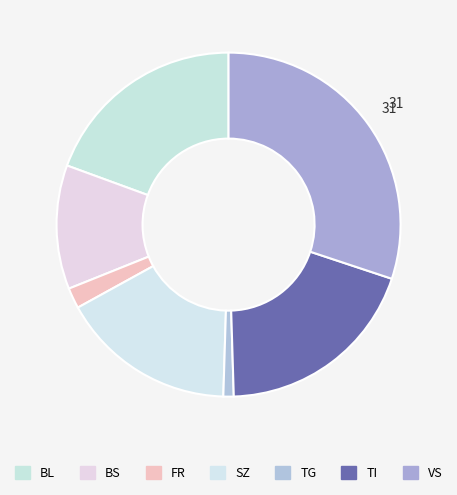

Which category has the biggest portion of the pie?

VS